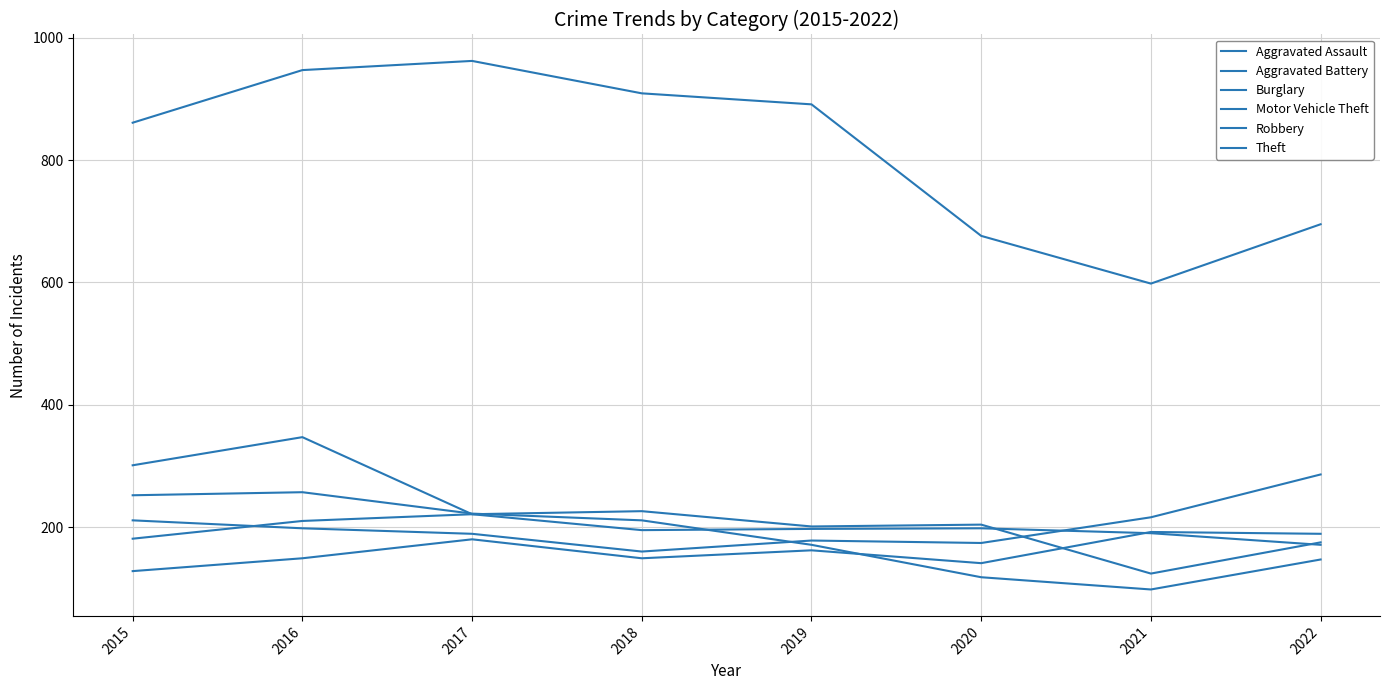

Where is the first local minimum for Aggravated Assault?

2018